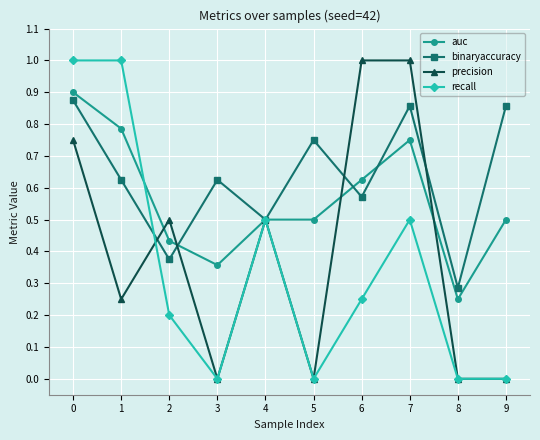

Where is the first local minimum for recall?

3